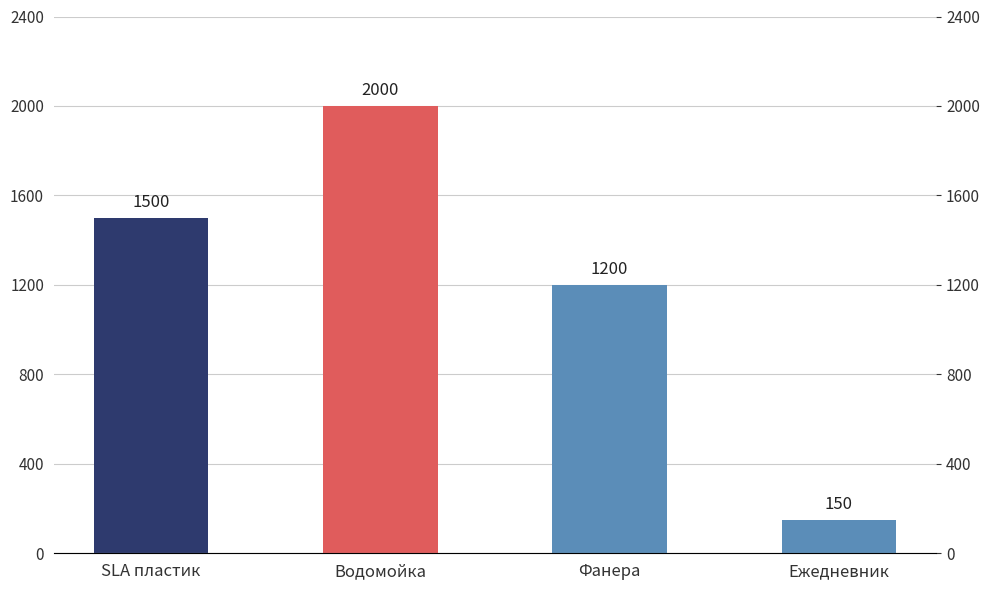

What is the difference between the maximum and minimum values?

1850